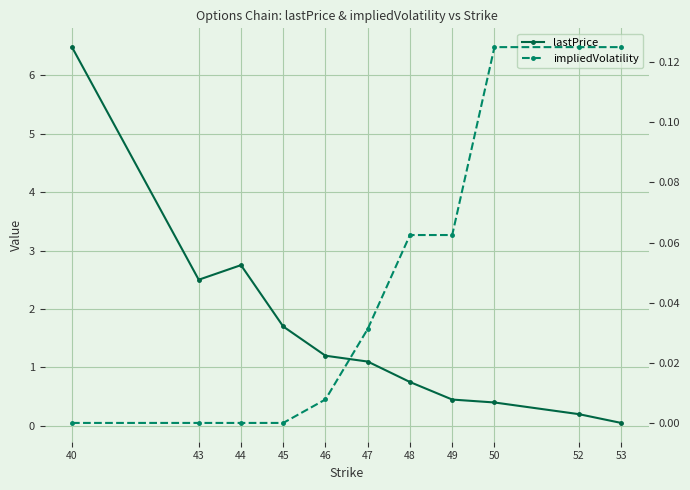

After their last crossing, which series has the higher values: impliedVolatility or lastPrice?

impliedVolatility